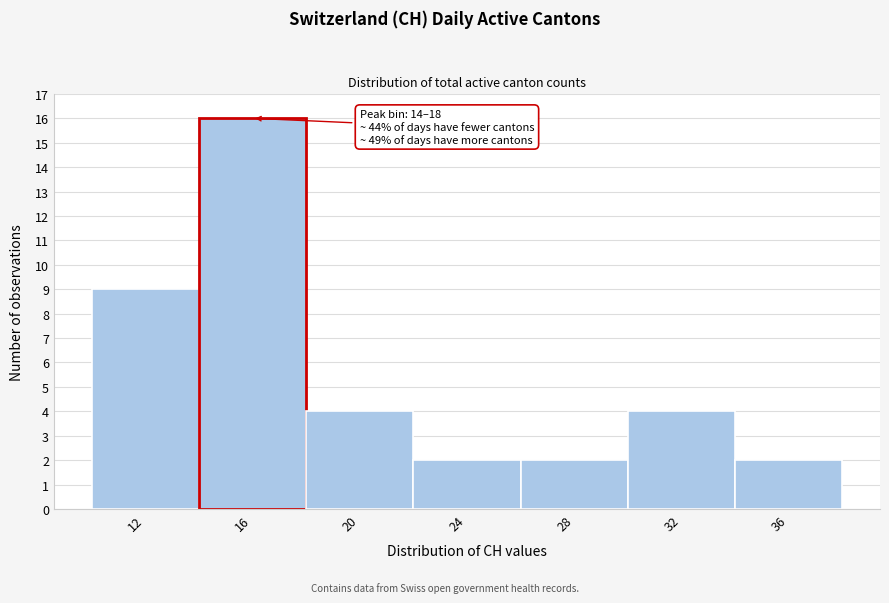

Over which range of the x-axis is the bar tallest?

14 to 18